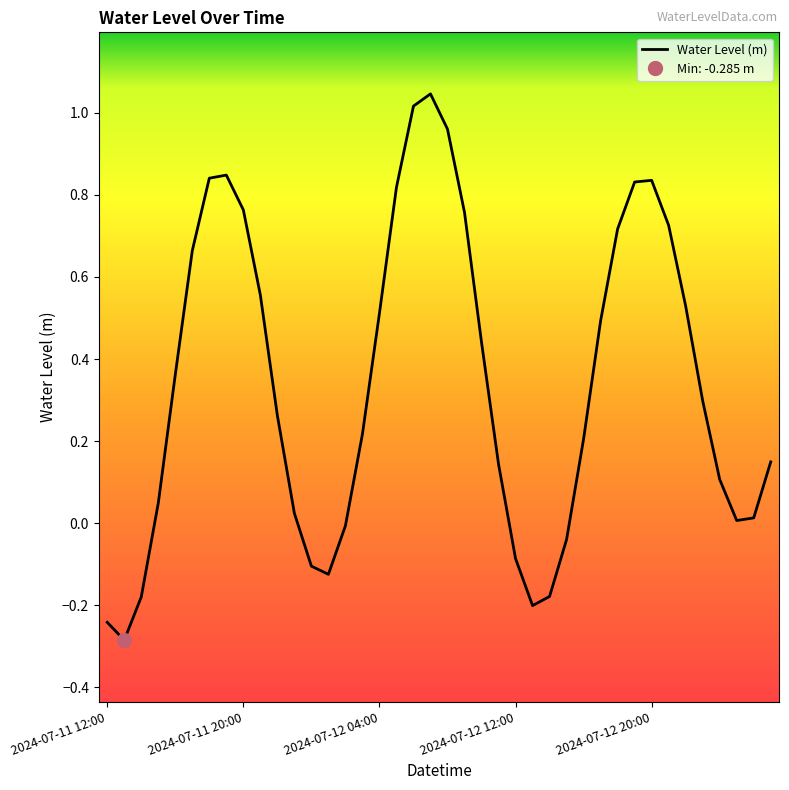

At which category does the data reach its first local valley?

2024-07-11 13:00